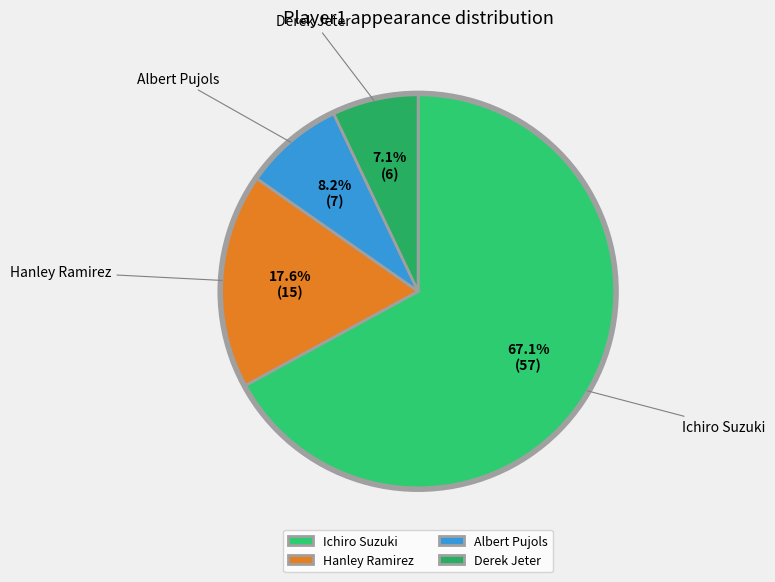

Approximately how many times larger is the value at Ichiro Suzuki compared to Hanley Ramirez?

3.8